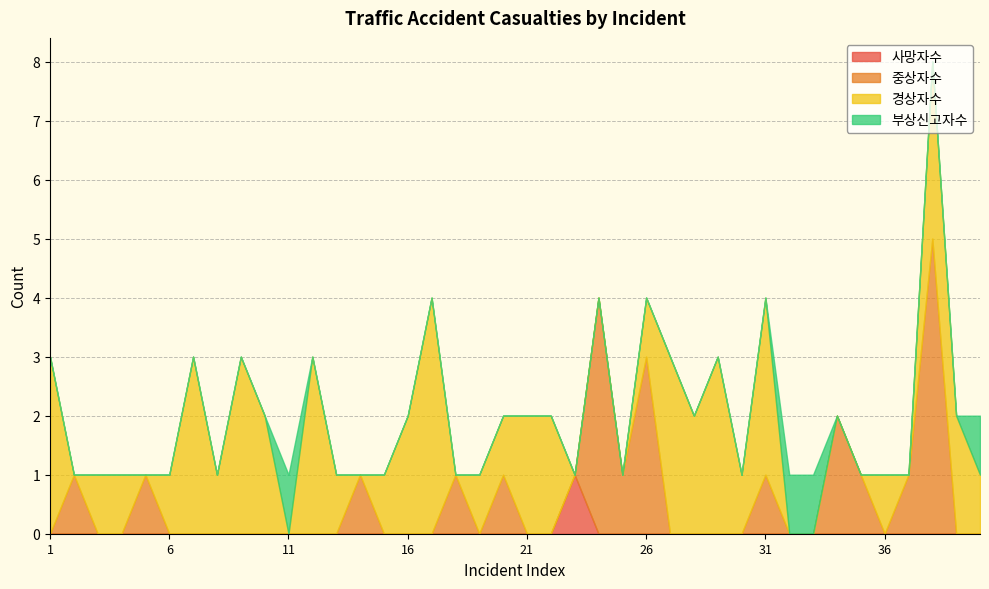

Where is the first local maximum for 사망자수?

23